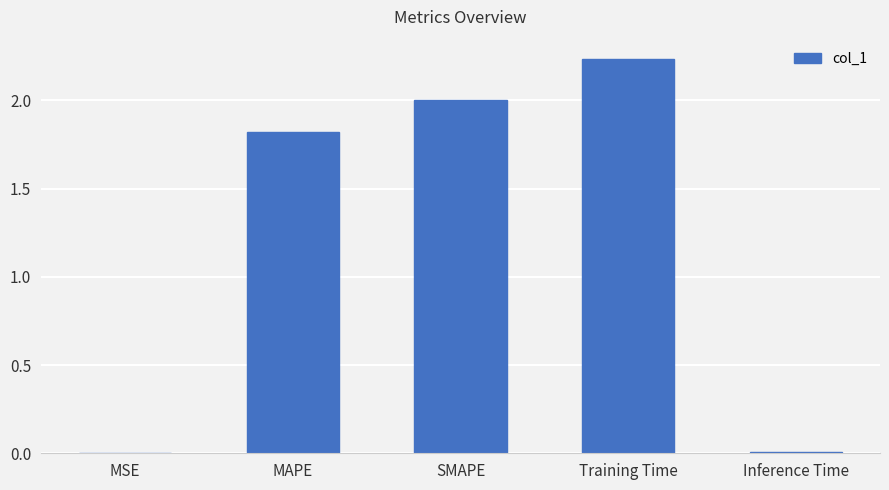

Which has a higher value, SMAPE or MSE?

SMAPE